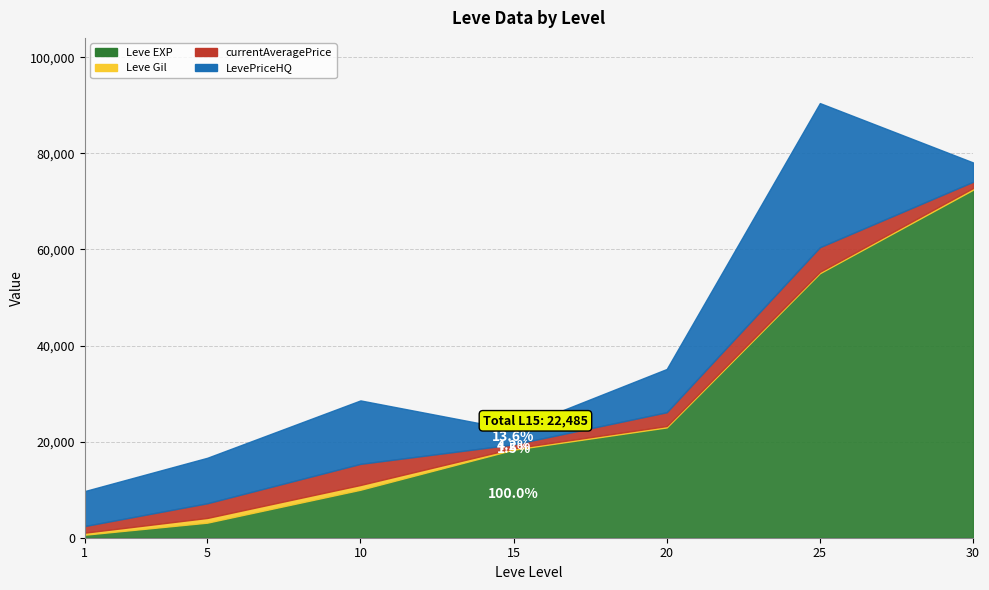

Reading left to right, list all the values displayed in this chart.

Leve EXP: 1=630	5=3140	10=9990	15=18330	20=22960	25=55060	30=72430
Leve Gil: 1=420	5=980	10=990	15=270	20=288	25=283	30=347
currentAveragePrice: 1=1386	5=3058	10=4400	15=825	20=2875	25=5125	30=1308
LevePriceHQ: 1=7279	5=9463	10=13200	15=3060	20=9000	25=30000	30=4027